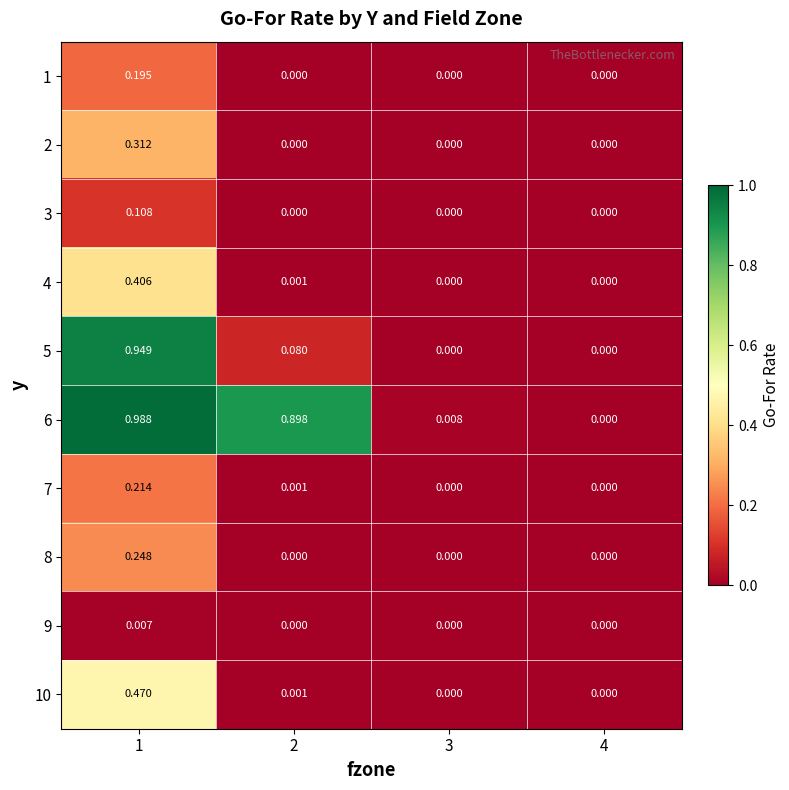

How many categories are shown in the chart?

4